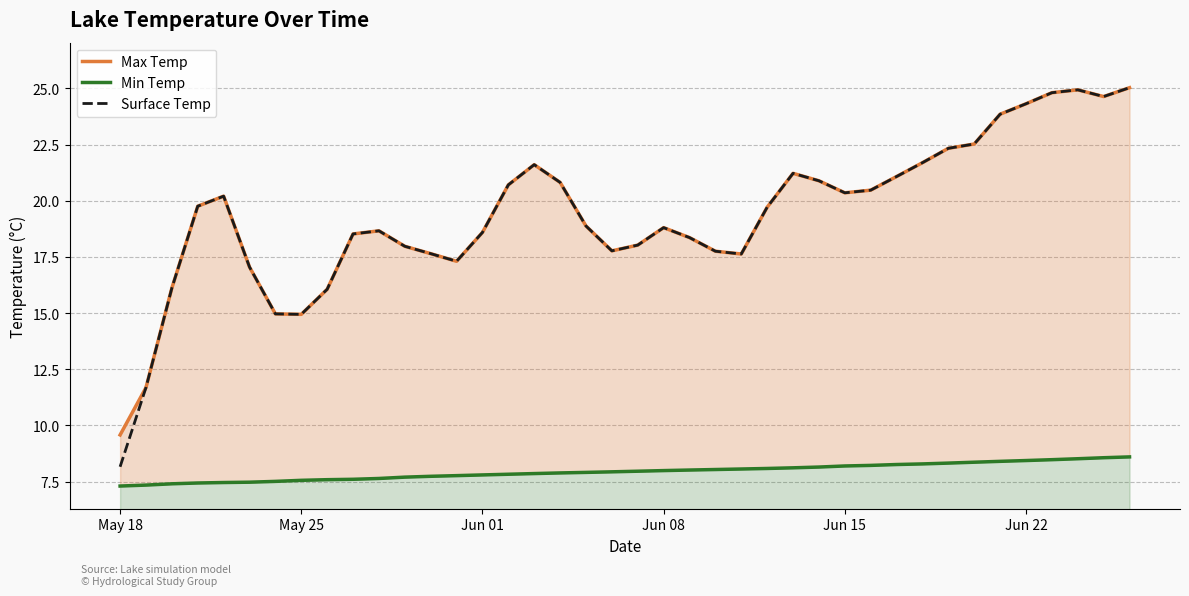

How many interior local peaks does the Surface Temp series have?

6